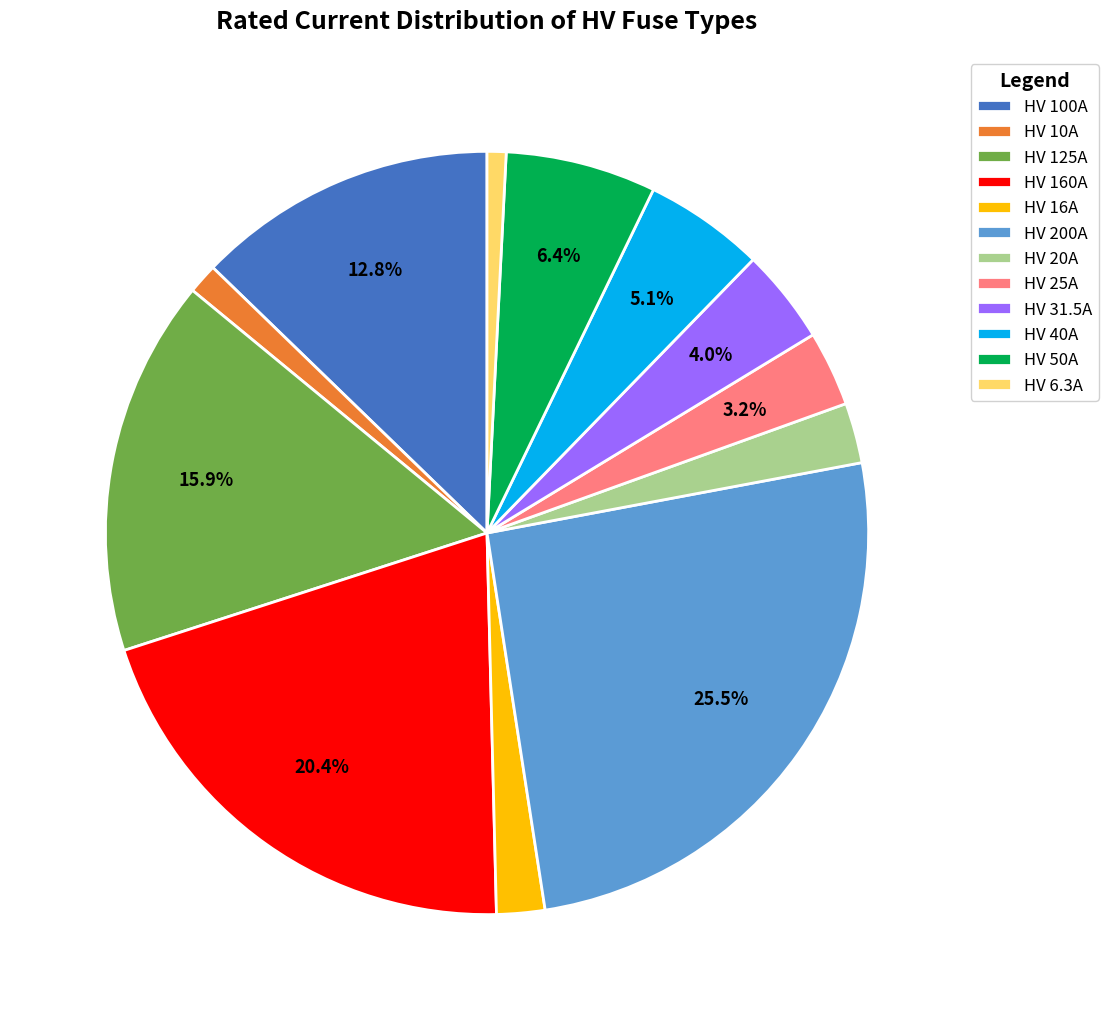

Do HV 6.3A and HV 20A together represent more than half of the pie?

No